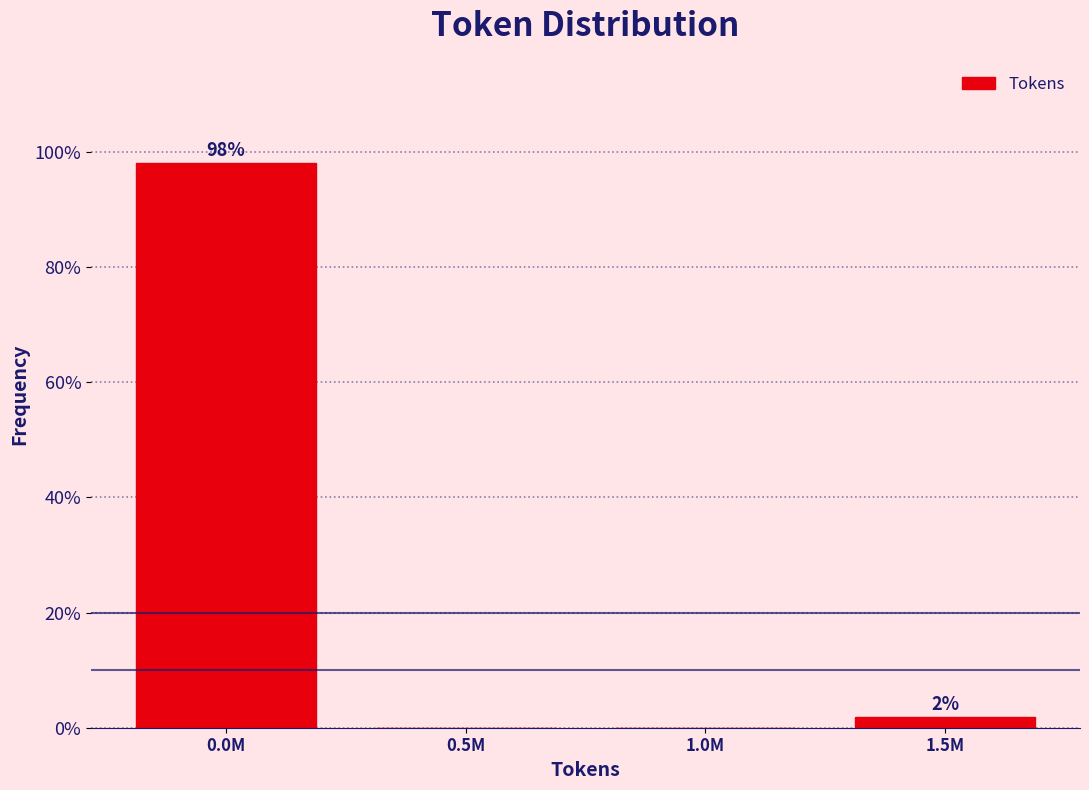

The chart shows a value of -34.9 at 0.5M. True or false?

False